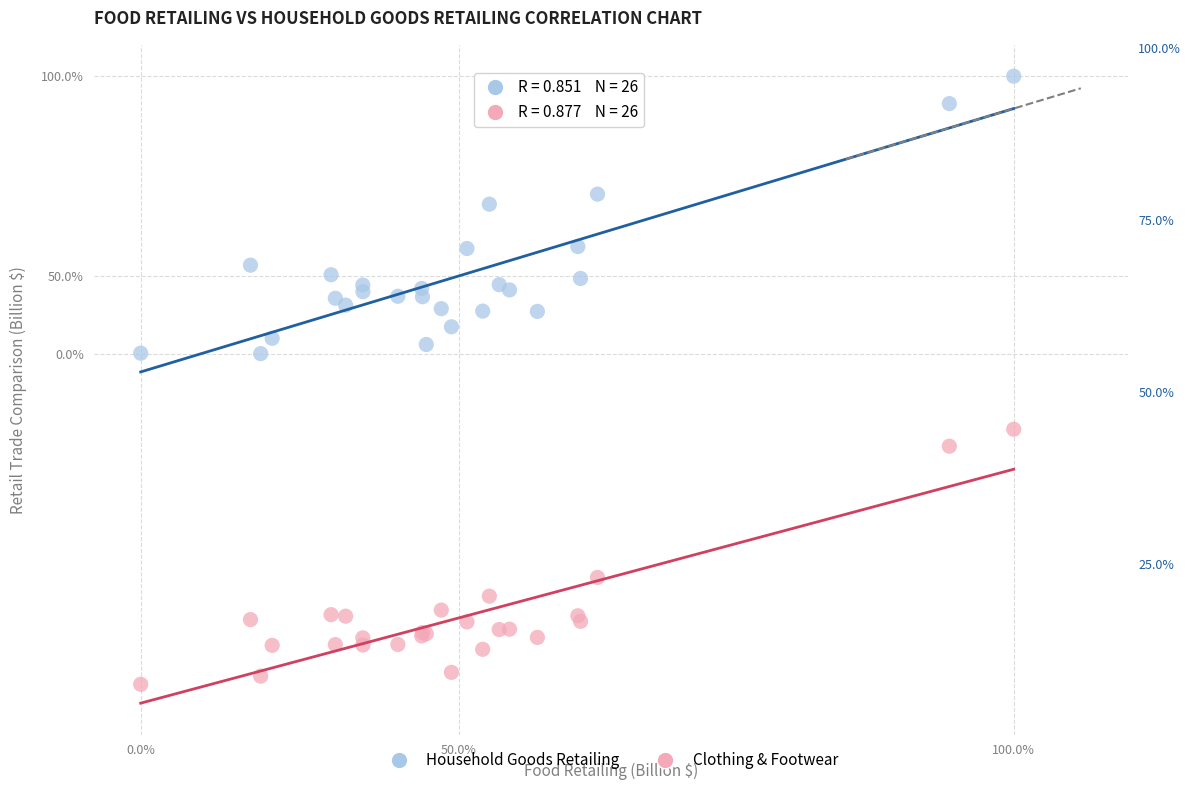

What are all the series names shown in the legend?

Household Goods Retailing, Clothing & Footwear